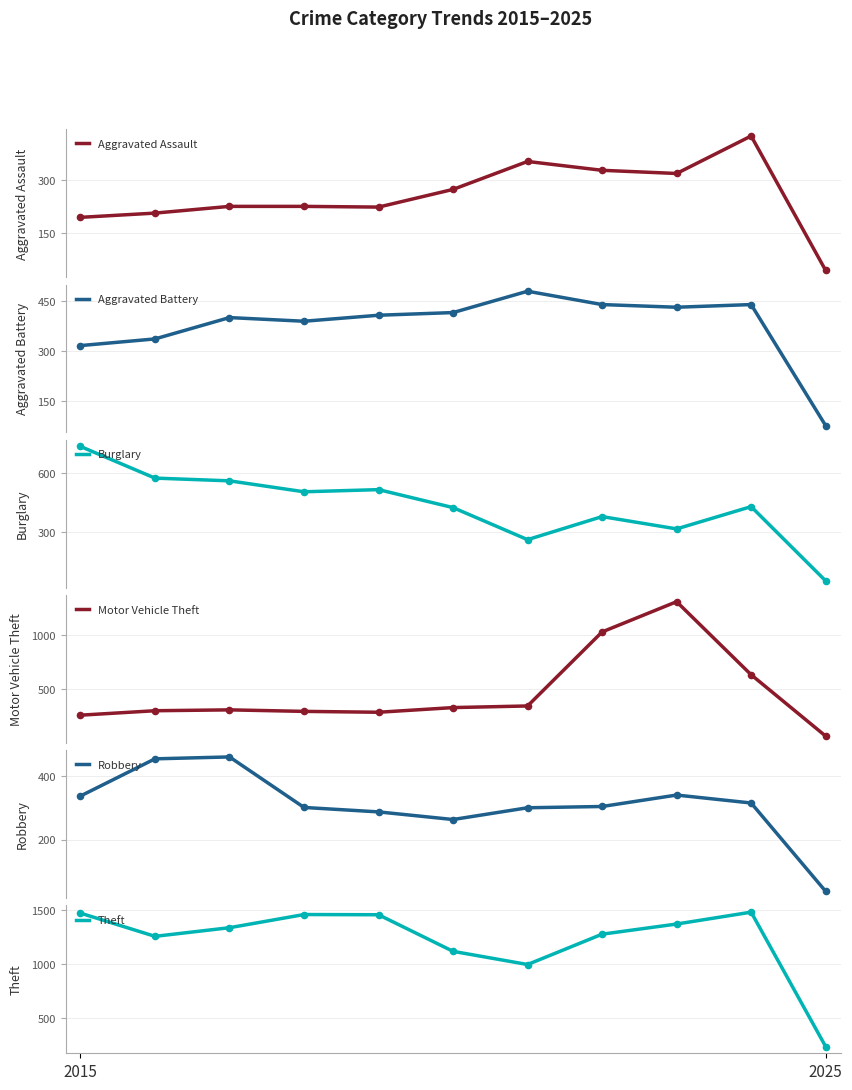

Is the value of Motor Vehicle Theft at 2 greater than the value of Aggravated Battery at 4?

No